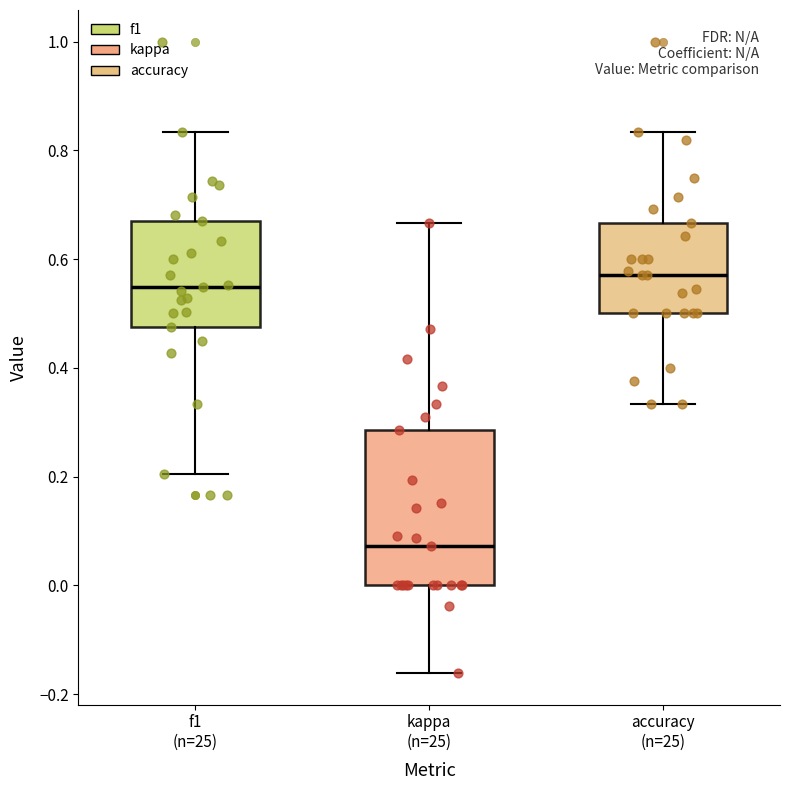

Where does the median line of the box for f1 (n=25) sit on the y-axis? The values are not printed on the chart, so give them approximately, as read against the axis.

0.54